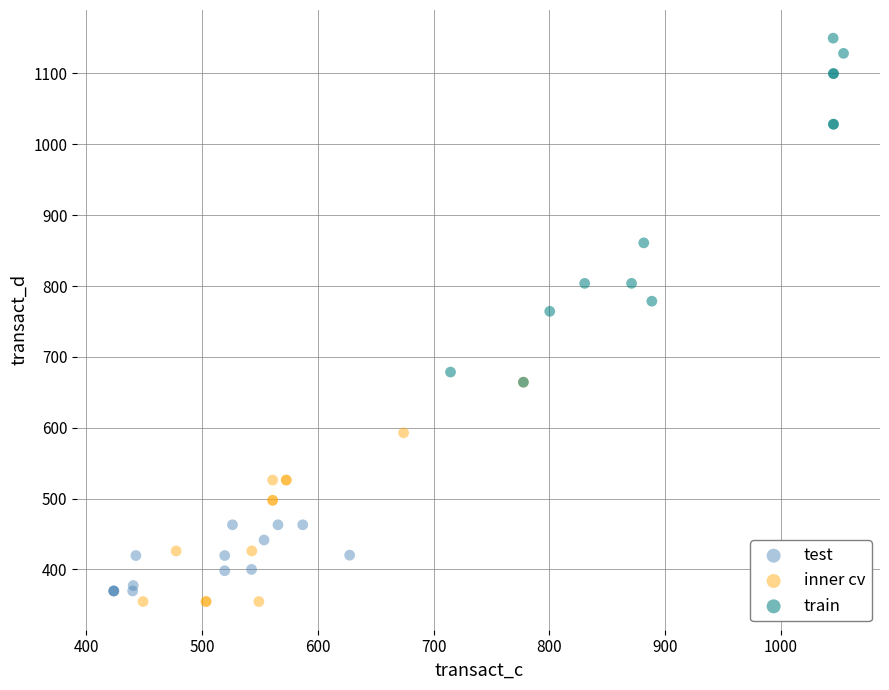

Which series has the widest spread of Y values?

train